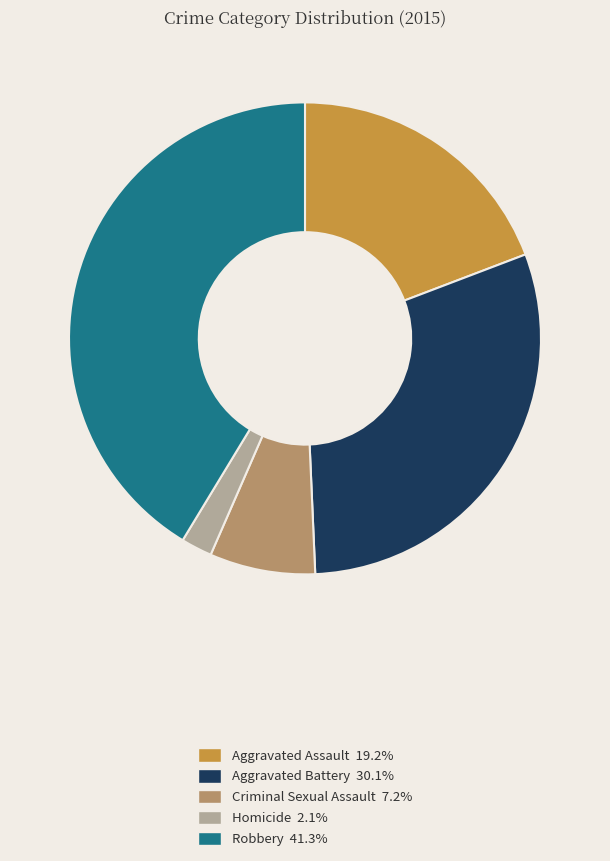

Rank the categories by value from lowest to highest.

Homicide, Criminal Sexual Assault, Aggravated Assault, Aggravated Battery, Robbery